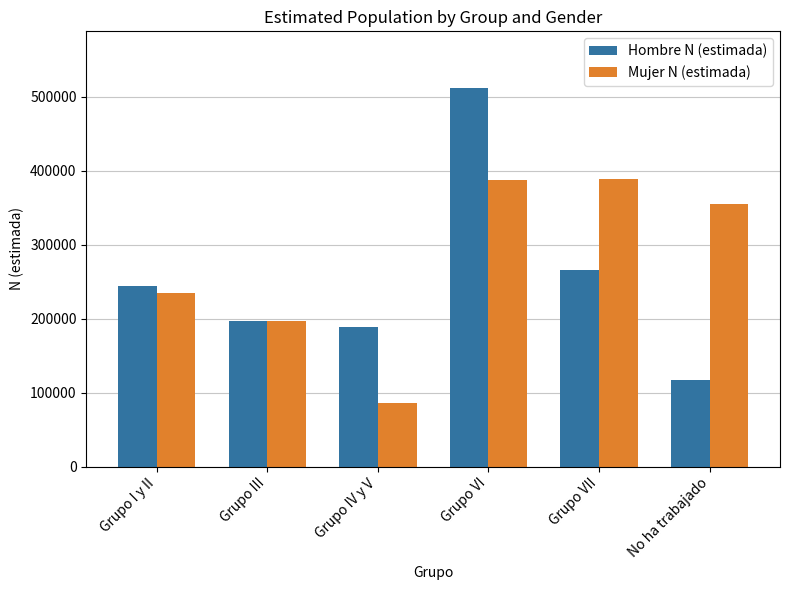

Which category has the highest value across all series?

Grupo VI